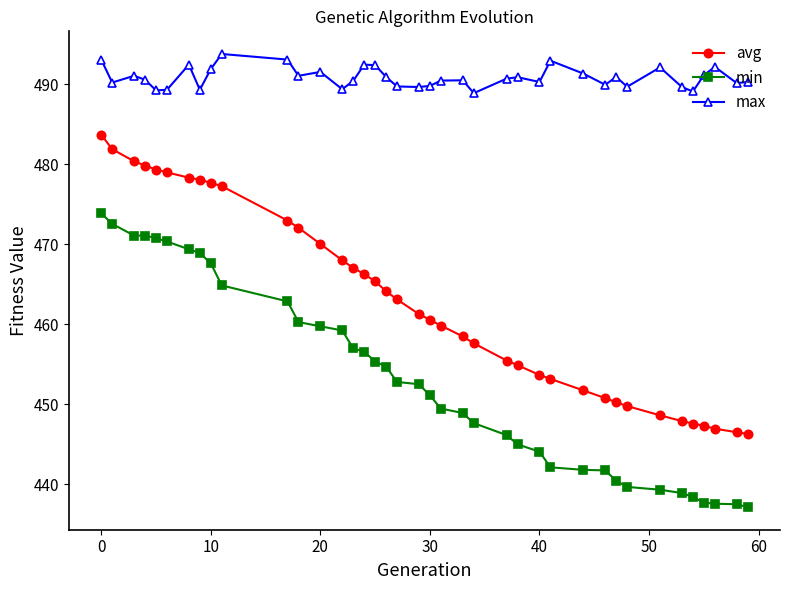

True or false: avg and min intersect in this chart.

False